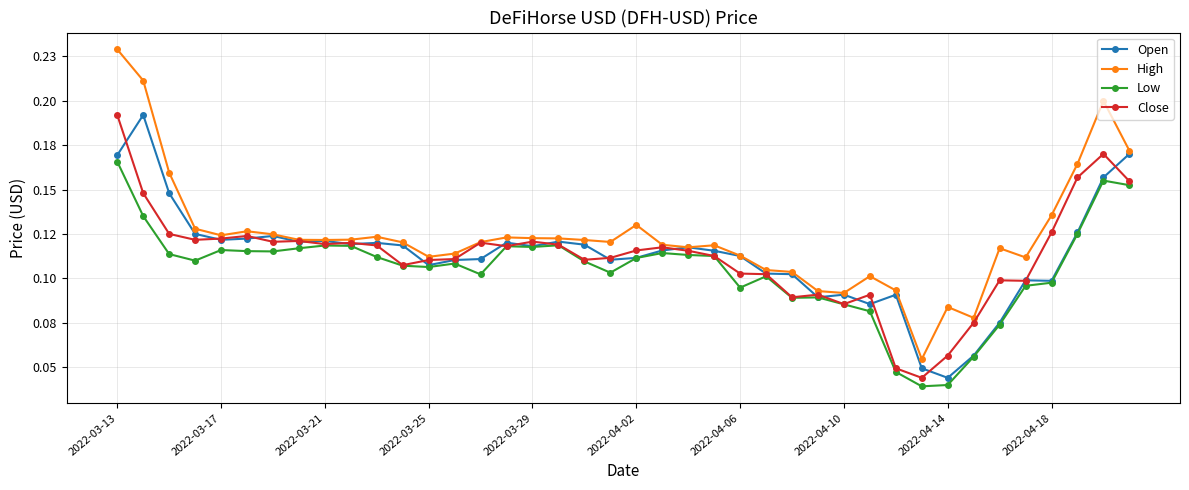

Count the High values in the range 0 to 1.

40